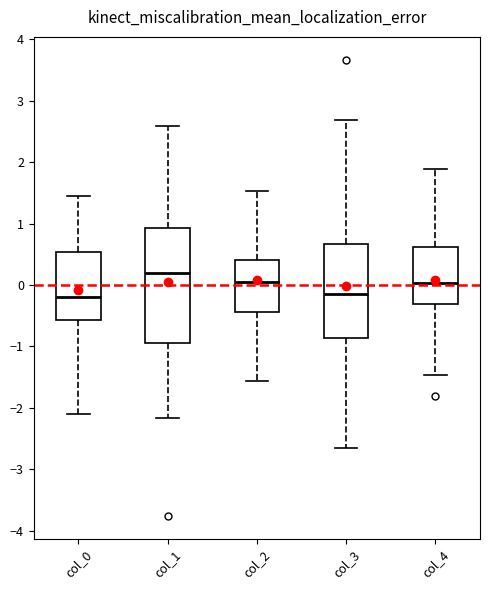

Which box's median line is the highest?

col_1